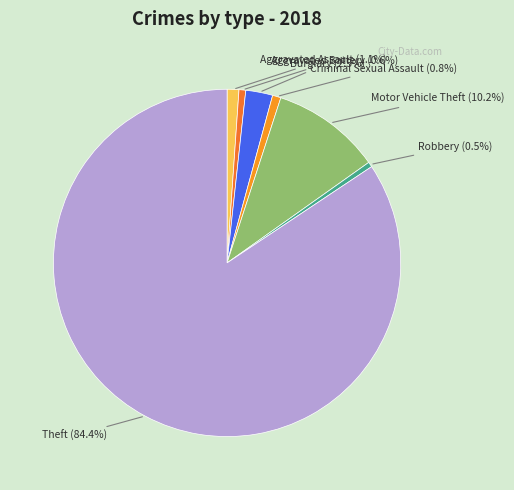

How many slices are in this pie chart?

7